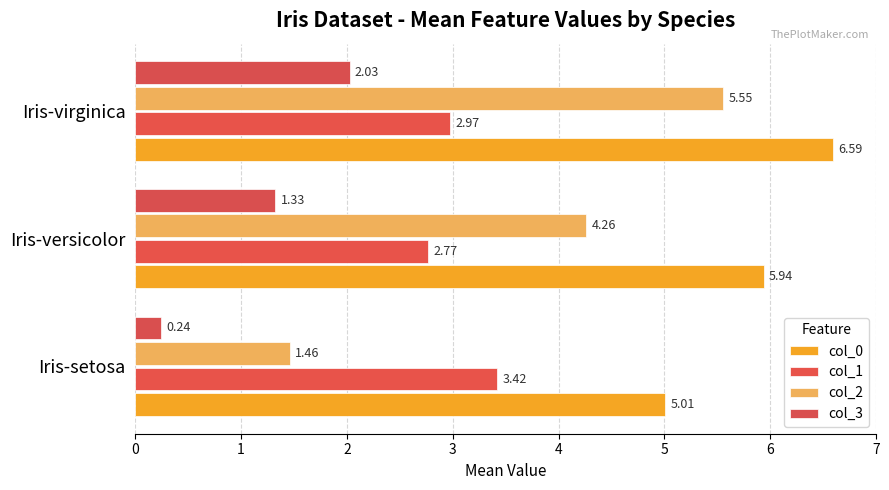

What is the minimum value for col_0?

5.0